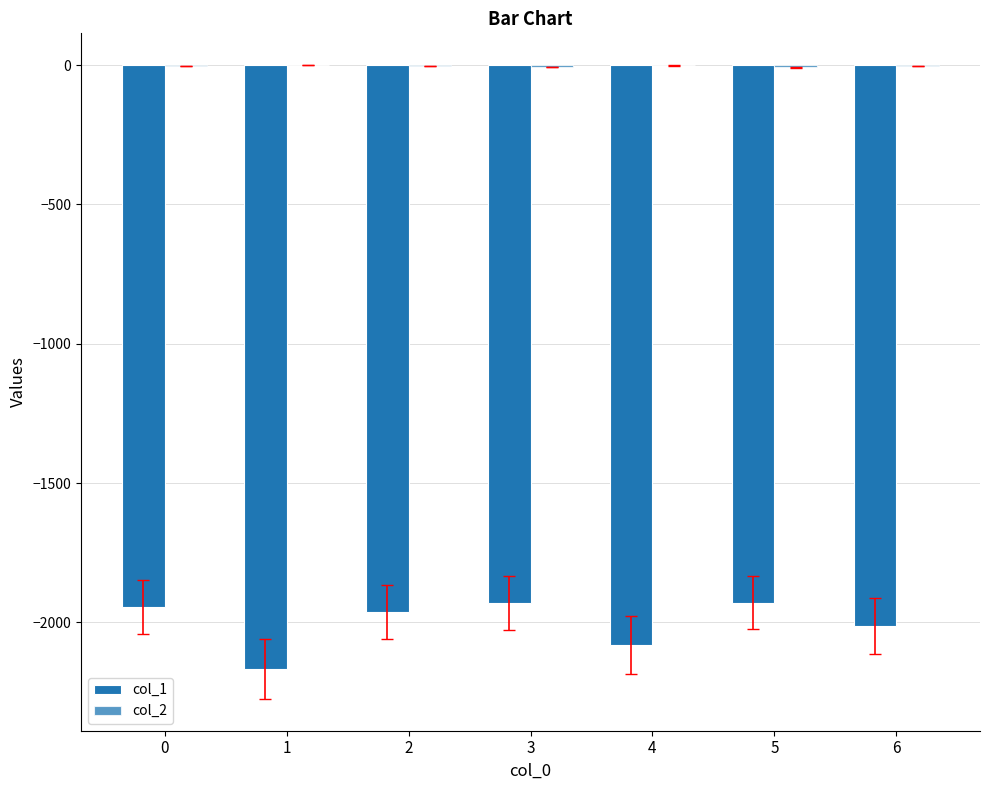

What is the maximum value for col_1?

-1929